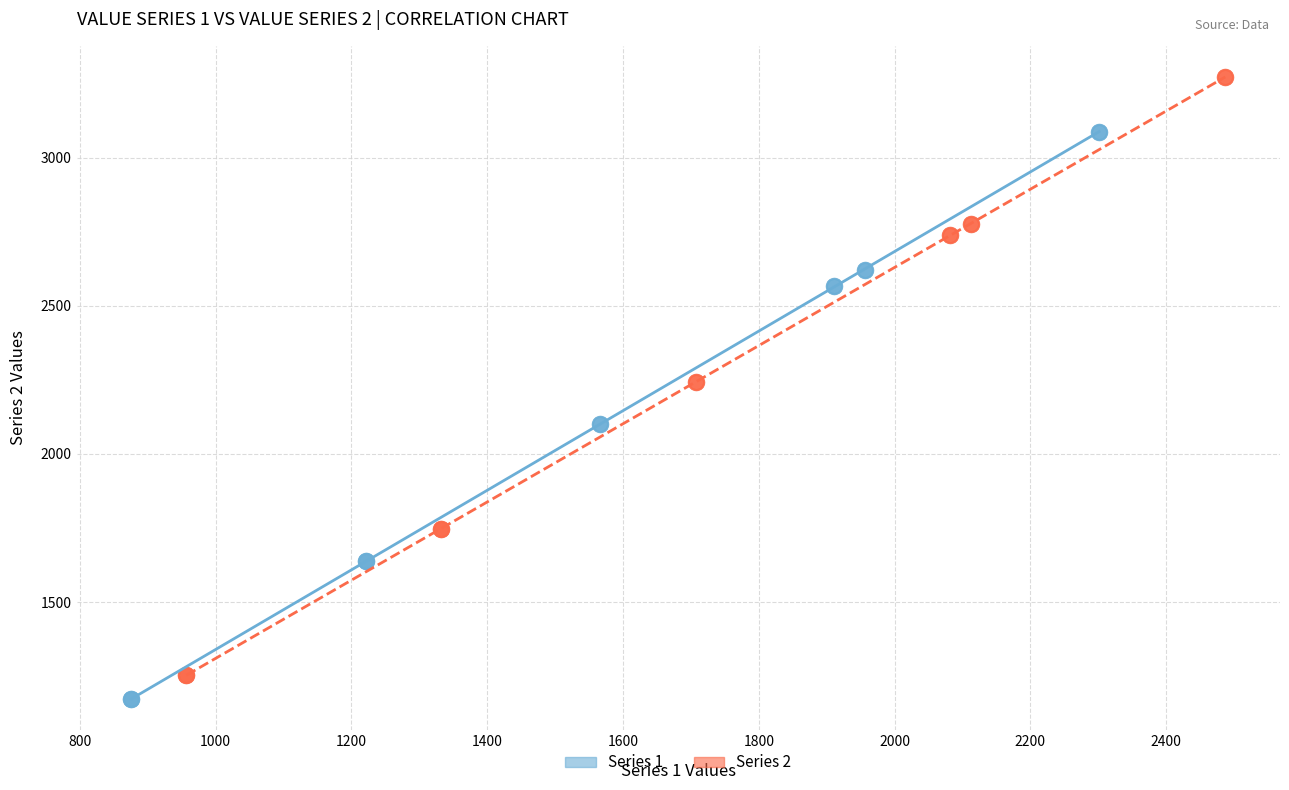

Which series contains the highest Y value?

Series 2